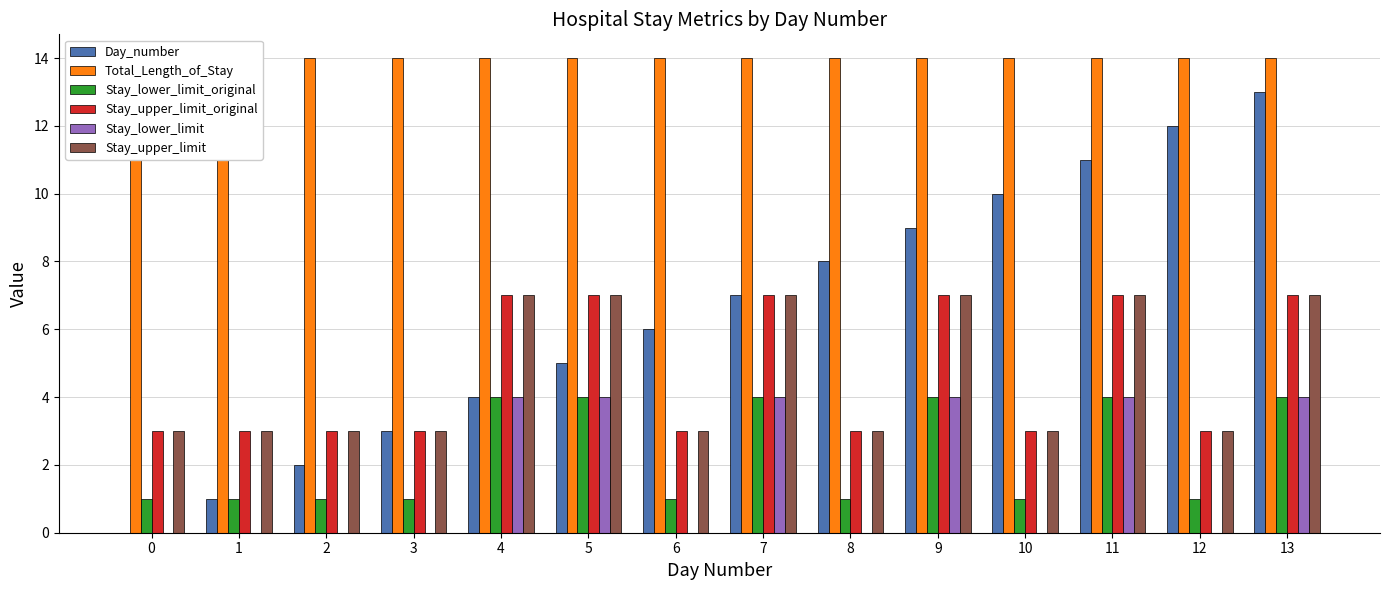

What is the spread (max minus min) of values at 12?

14